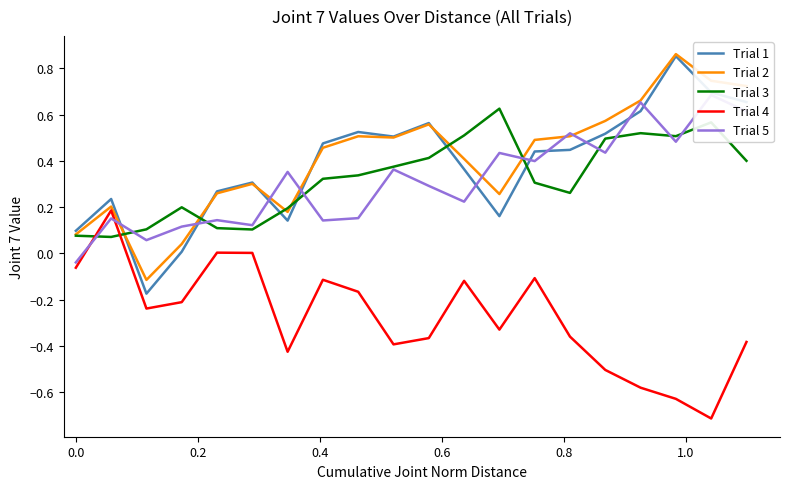

What is the sum of all Trial 3 values?

6.5